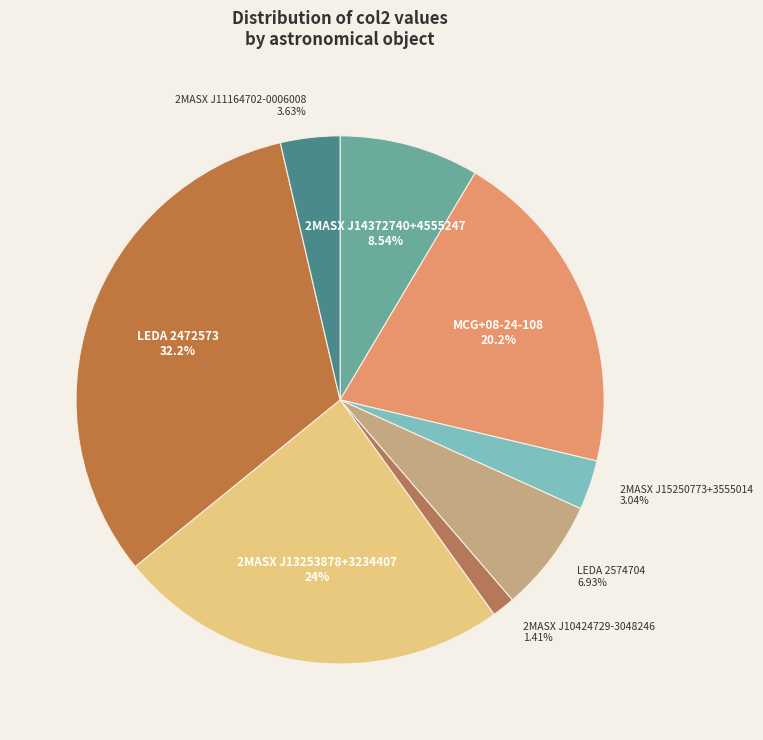

Is it true that 2MASX J10424729-3048246 is 10% of the pie?

False